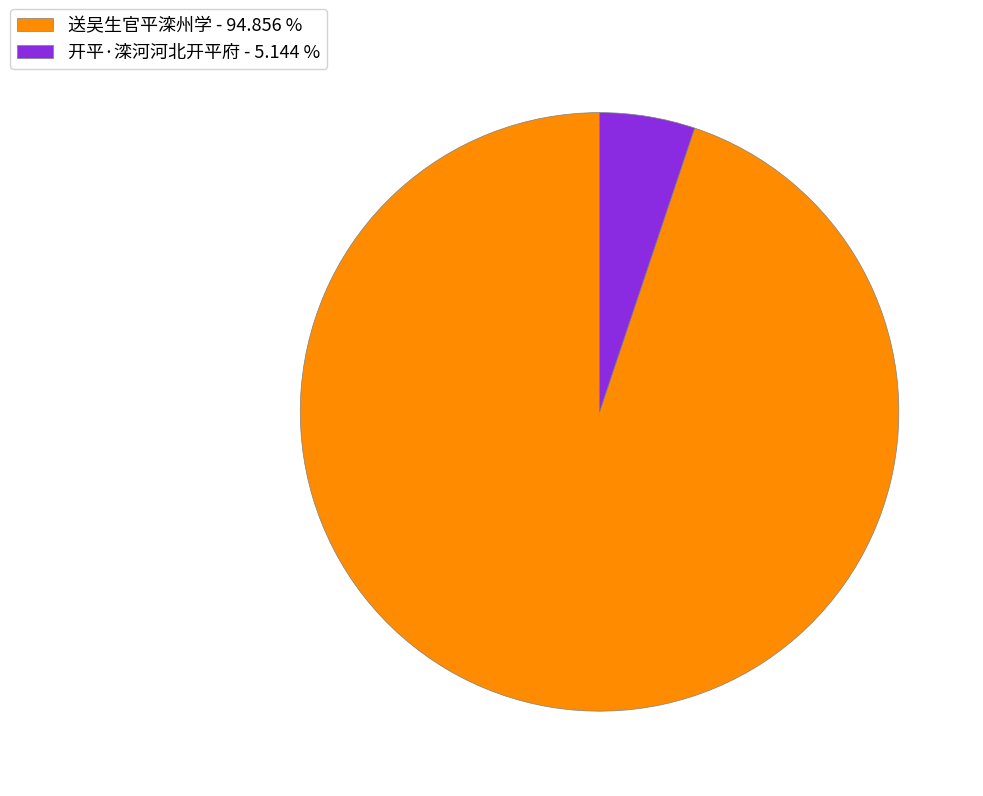

Which category has the smallest portion of the pie?

开平·滦河河北开平府